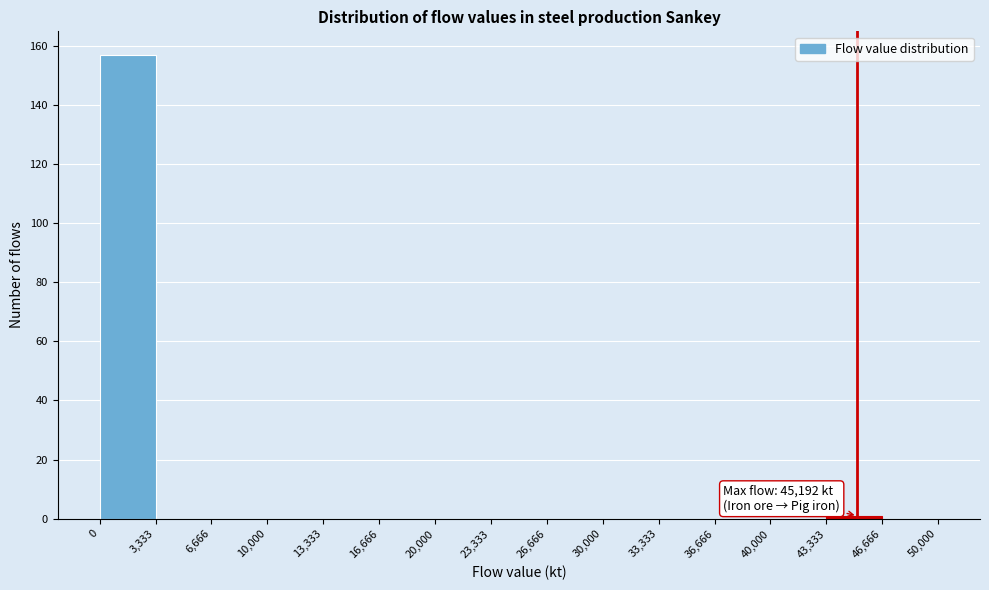

Which range on the x-axis has the tallest bar?

0 to 3,333